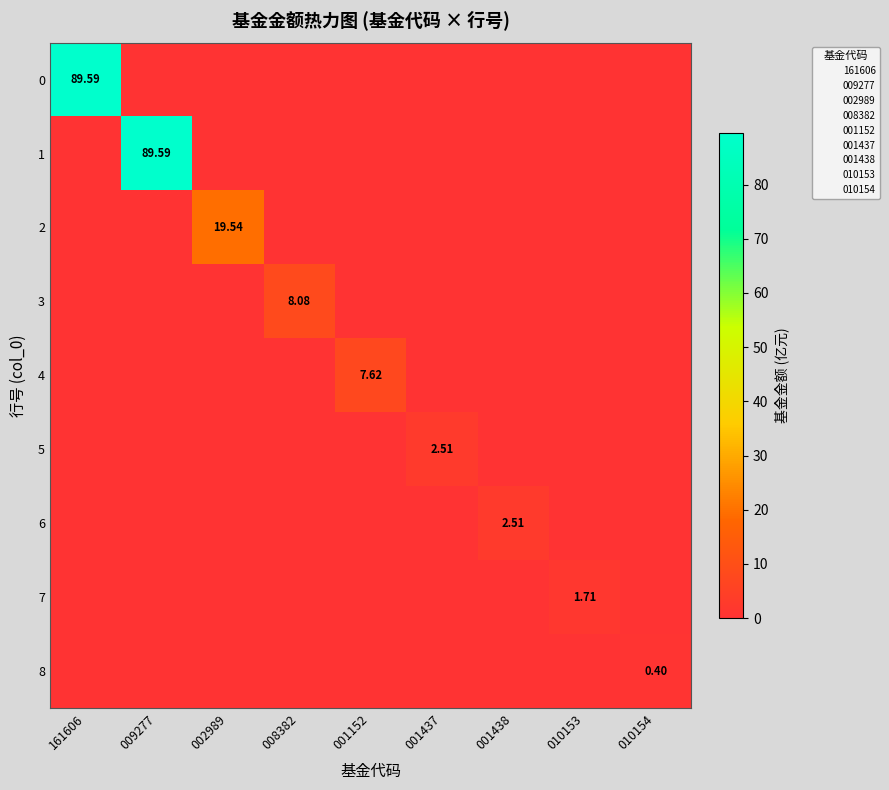

The value of 1 at 001152 is 44.8. True or false?

False